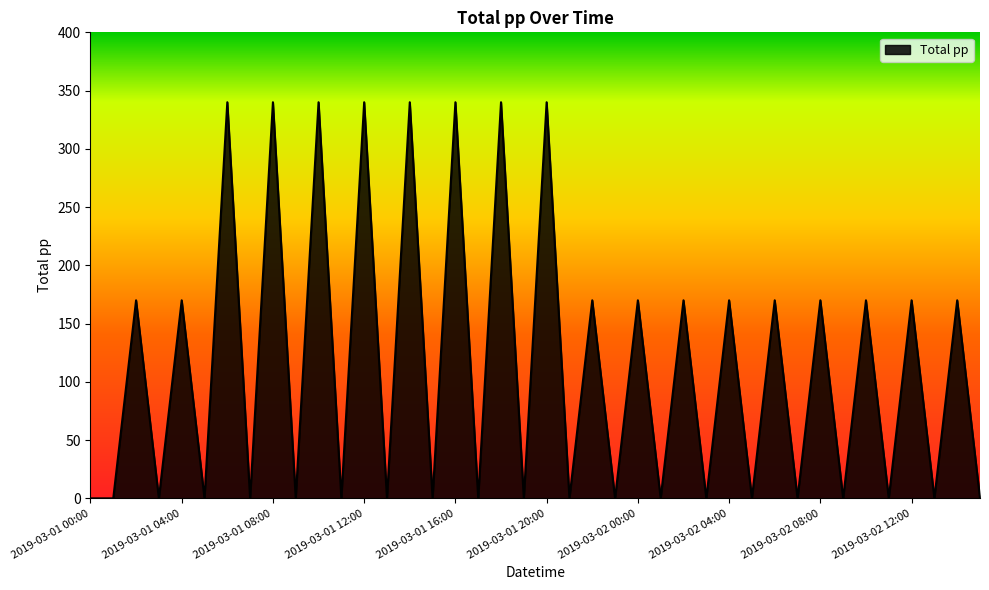

What is the difference between the maximum and second lowest values?

340